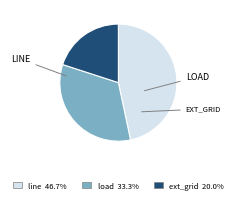

How many slices are in this pie chart?

3